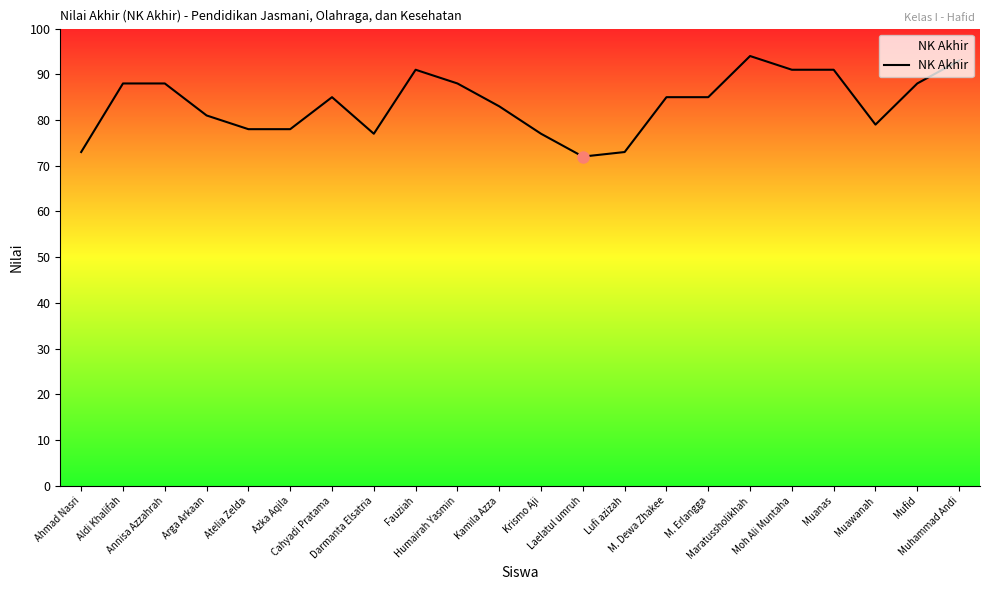

The chart shows a value of 20 at M. Dewa Zhakee. True or false?

False